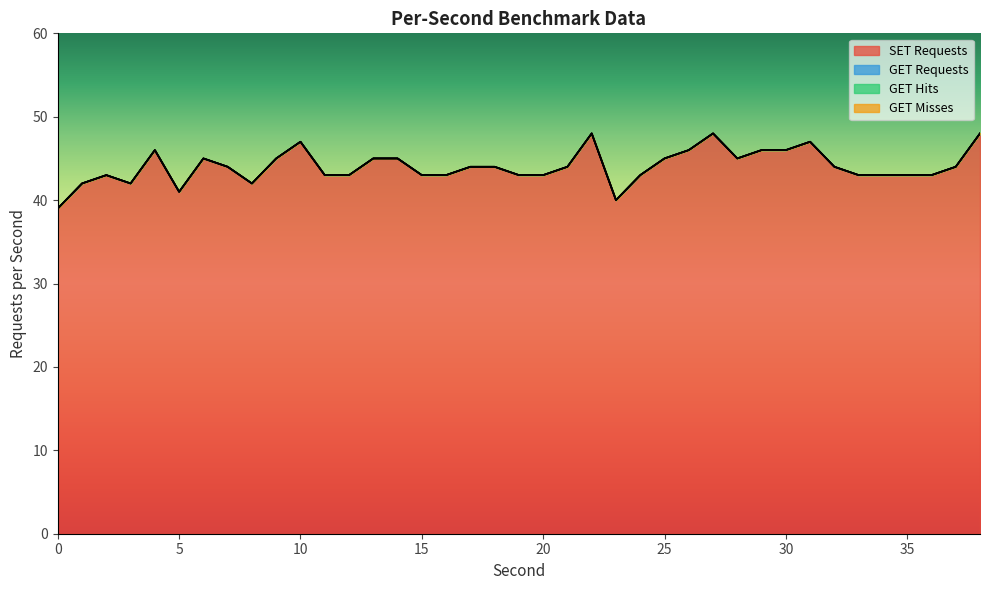

Which series has the largest range (max minus min)?

SET Requests